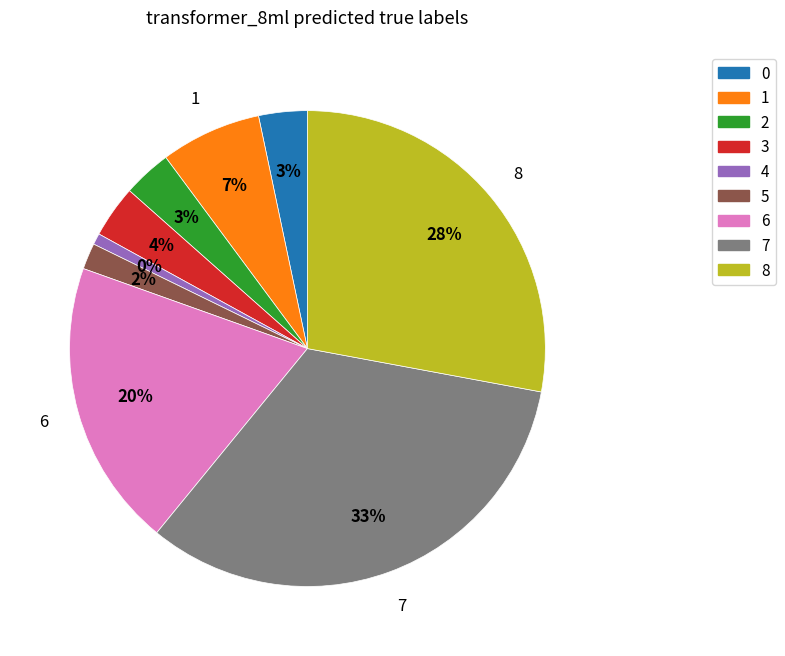

To the nearest percent, what is the difference between the largest and smallest slice percentages?

32%